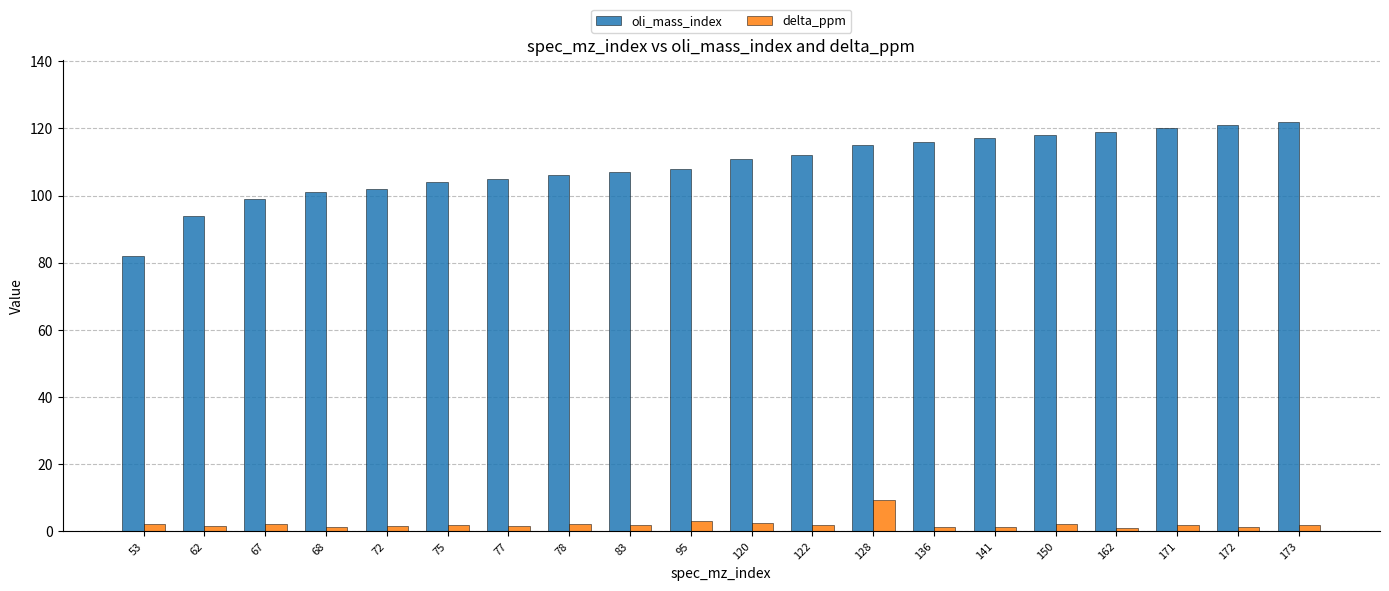

How many data points in oli_mass_index are less than 111?

10